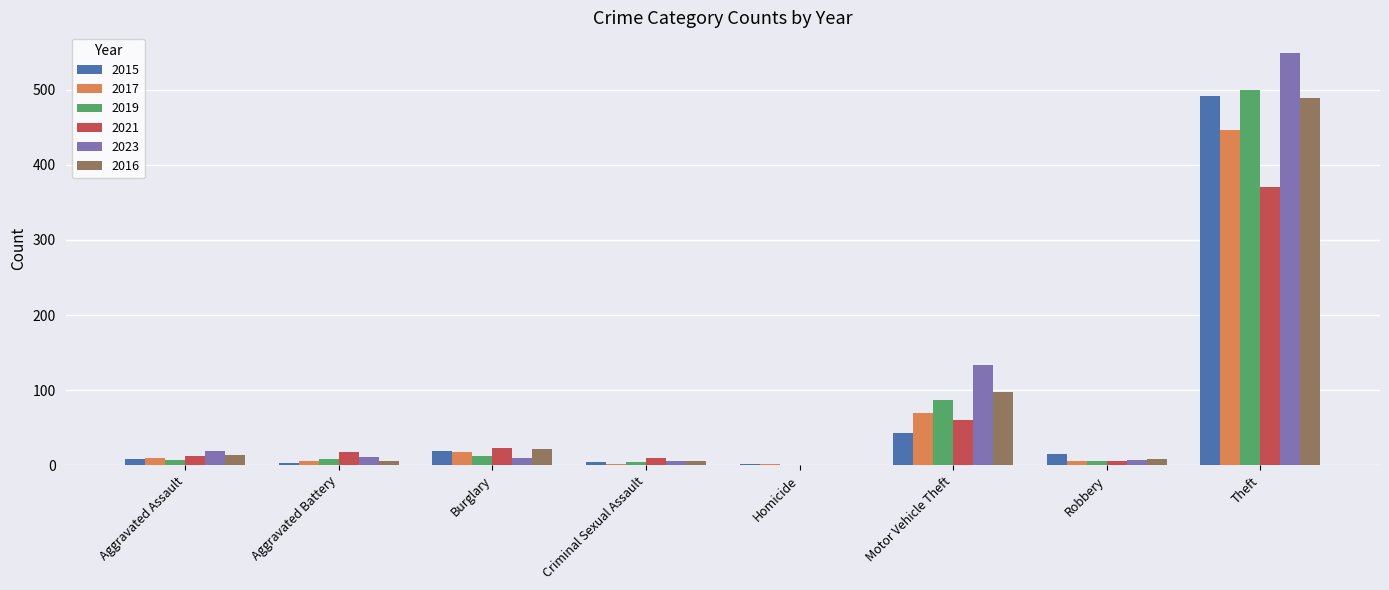

At which category is the sum across all series the highest?

Theft